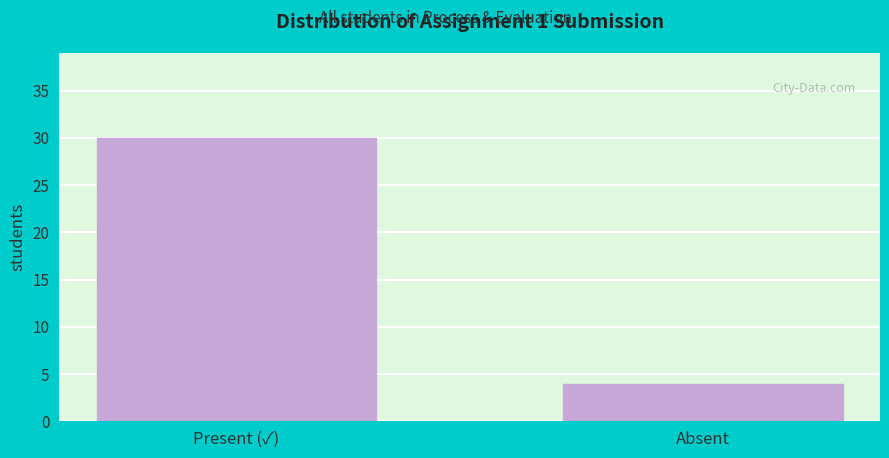

Reading right to left, transcribe all the data shown in this chart.

4	30